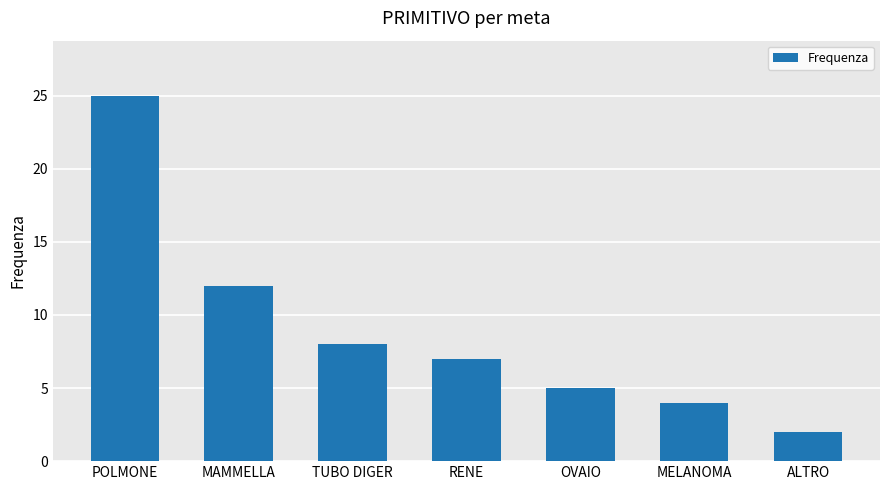

What is the sum of all values?

63